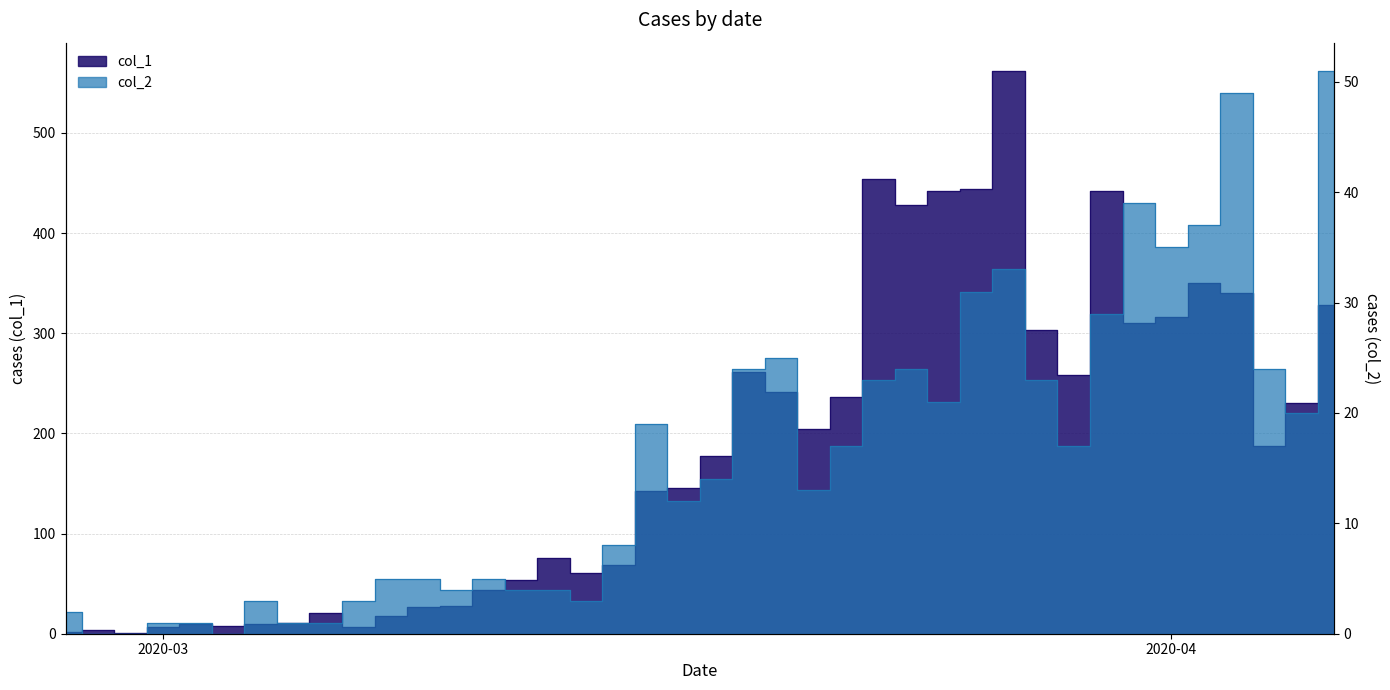

Which series has the largest total across all categories?

col_1